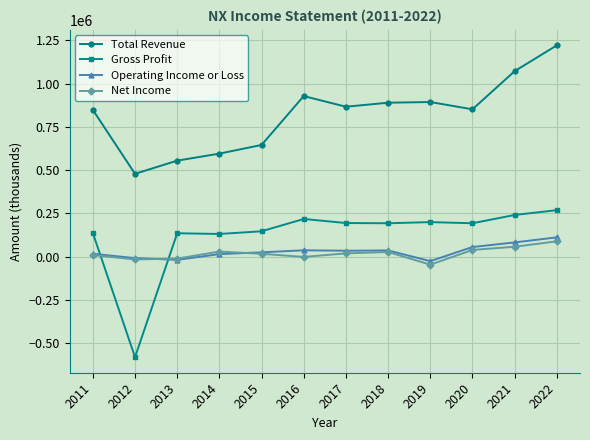

What is the maximum value shown in the chart?

1221500